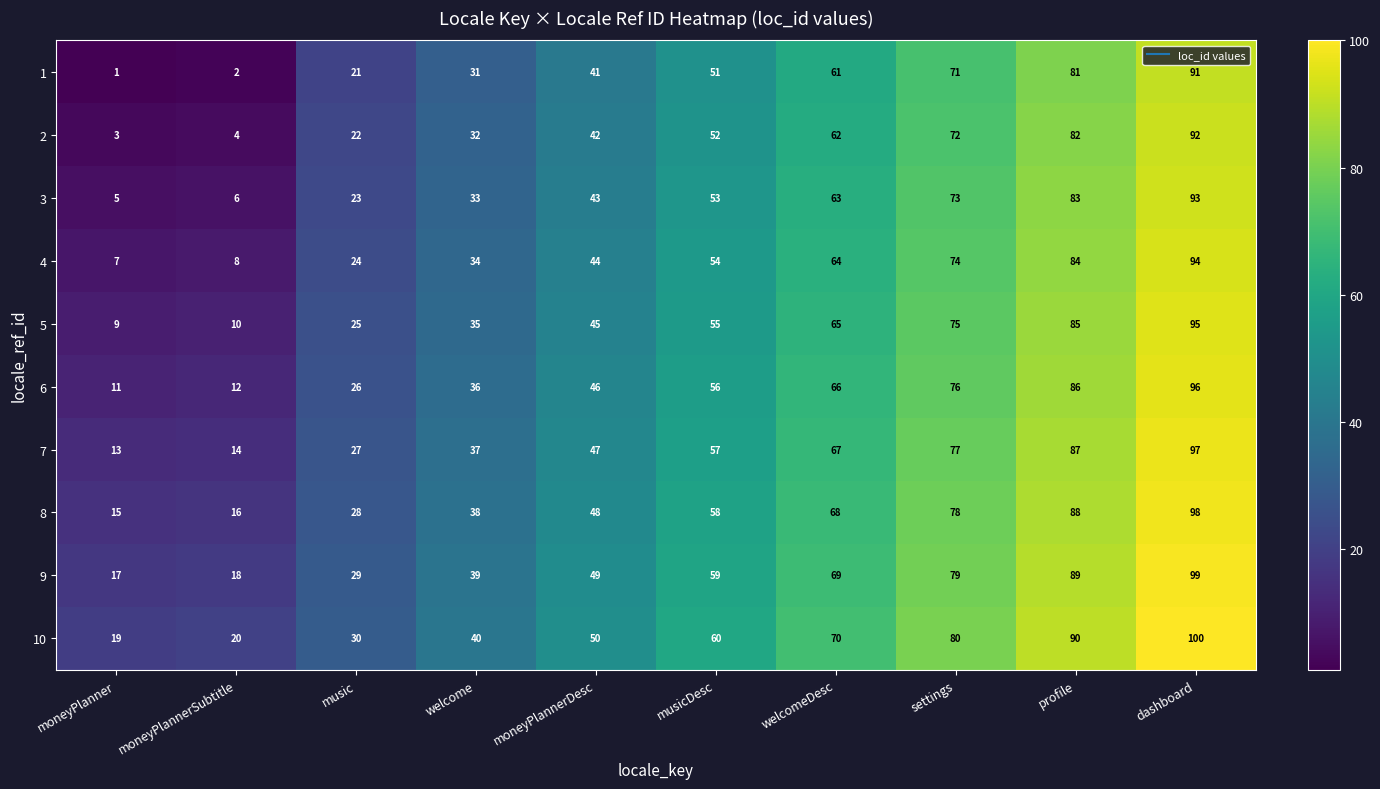

Is it true that 1 equals 91 at dashboard?

True